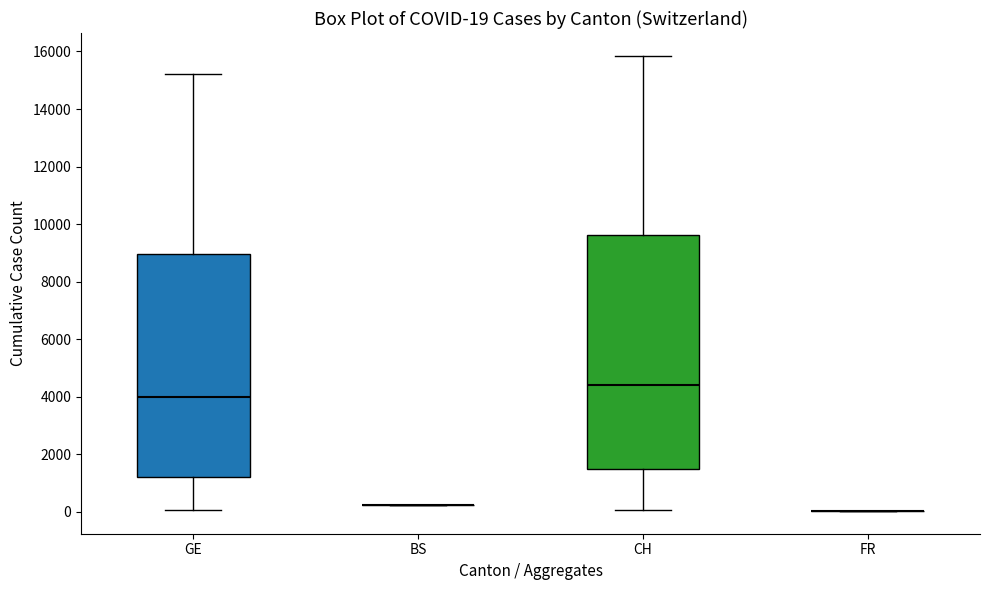

Which box is the tallest, from its lower edge to its upper edge?

CH